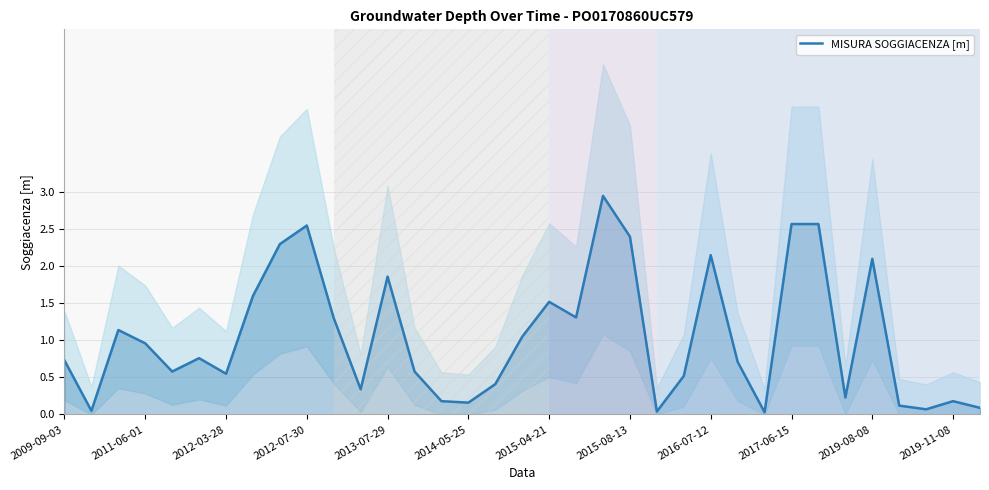

How many series are shown in this chart?

1